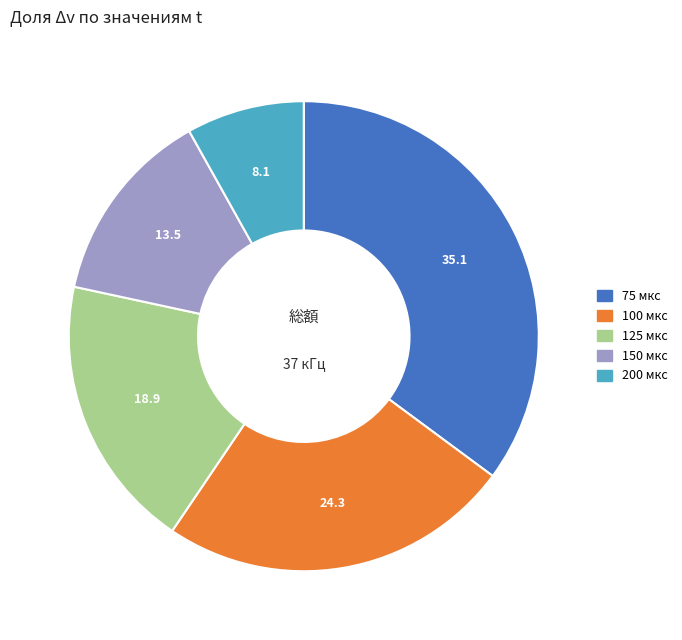

Which slice is the largest?

75 мкс